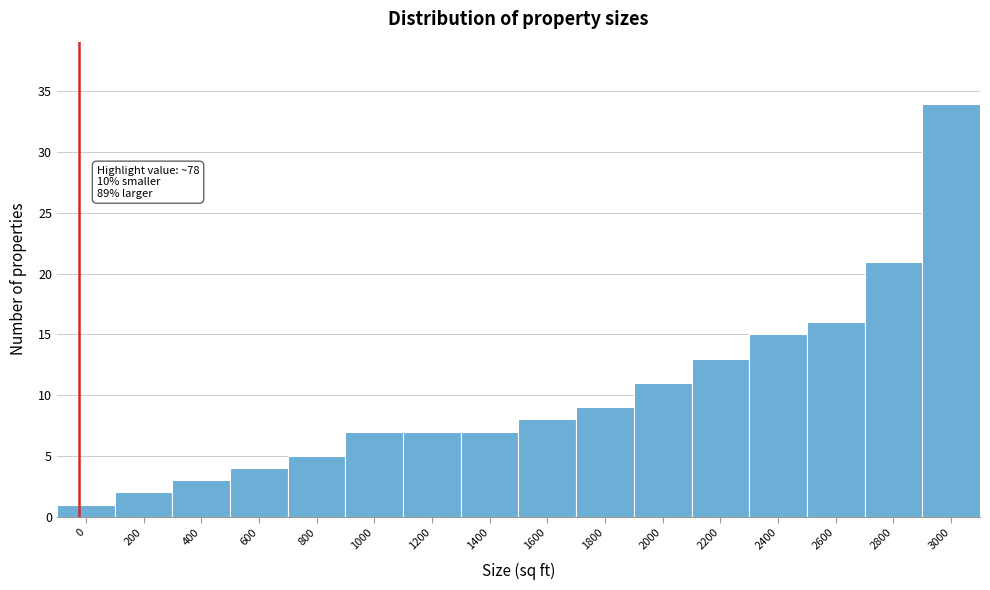

Reading right to left, transcribe all the data shown in this chart.

3000=34	2800=21	2600=16	2400=15	2200=13	2000=11	1800=9	1600=8	1400=7	1200=7	1000=7	800=5	600=4	400=3	200=2	0=1